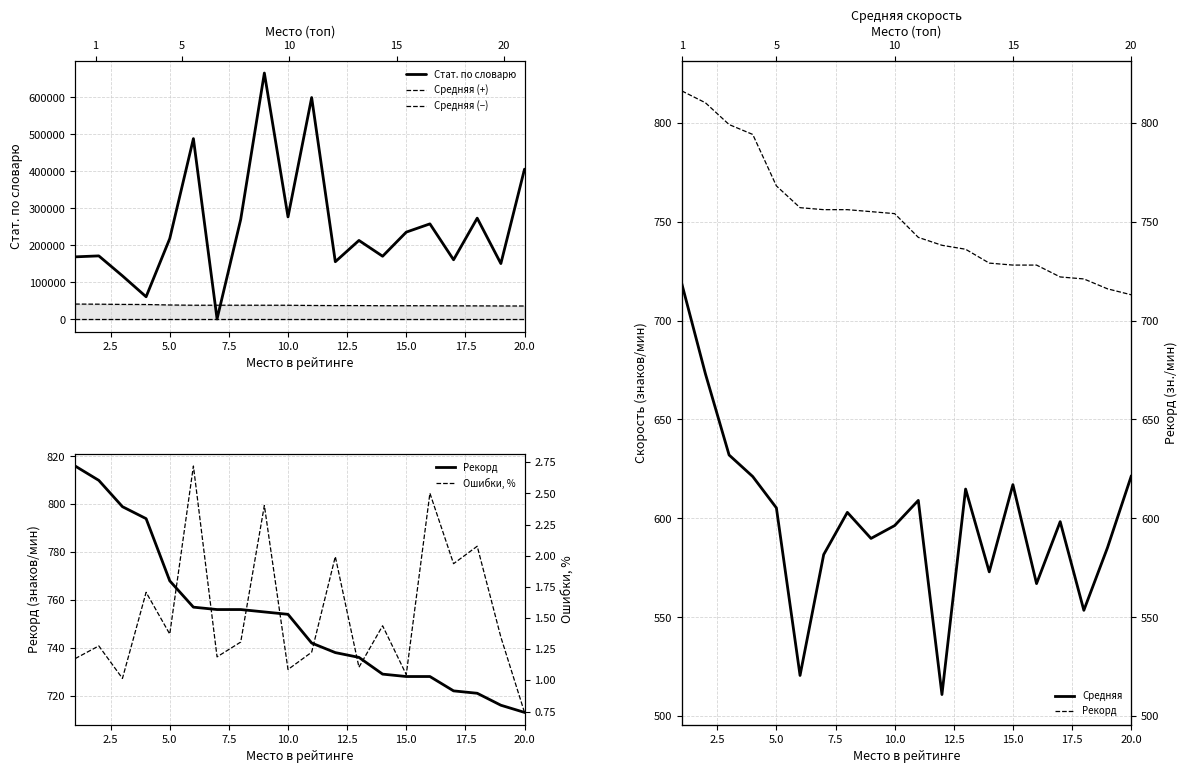

Which series has the largest range (max minus min)?

Стат. по словарю